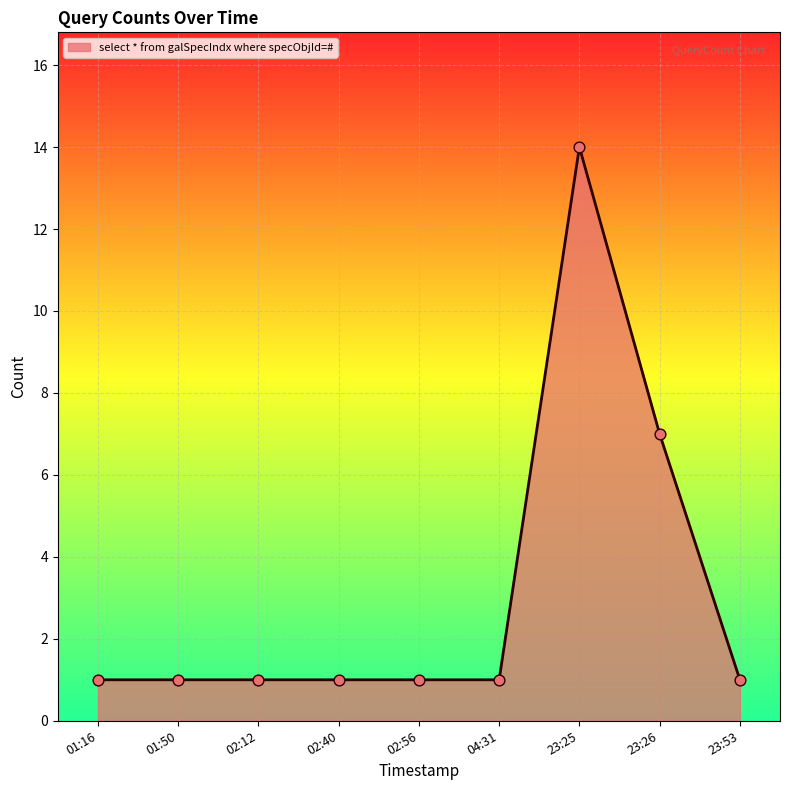

Approximately how many times larger is the value at 23:25 compared to 04:31?

14.0